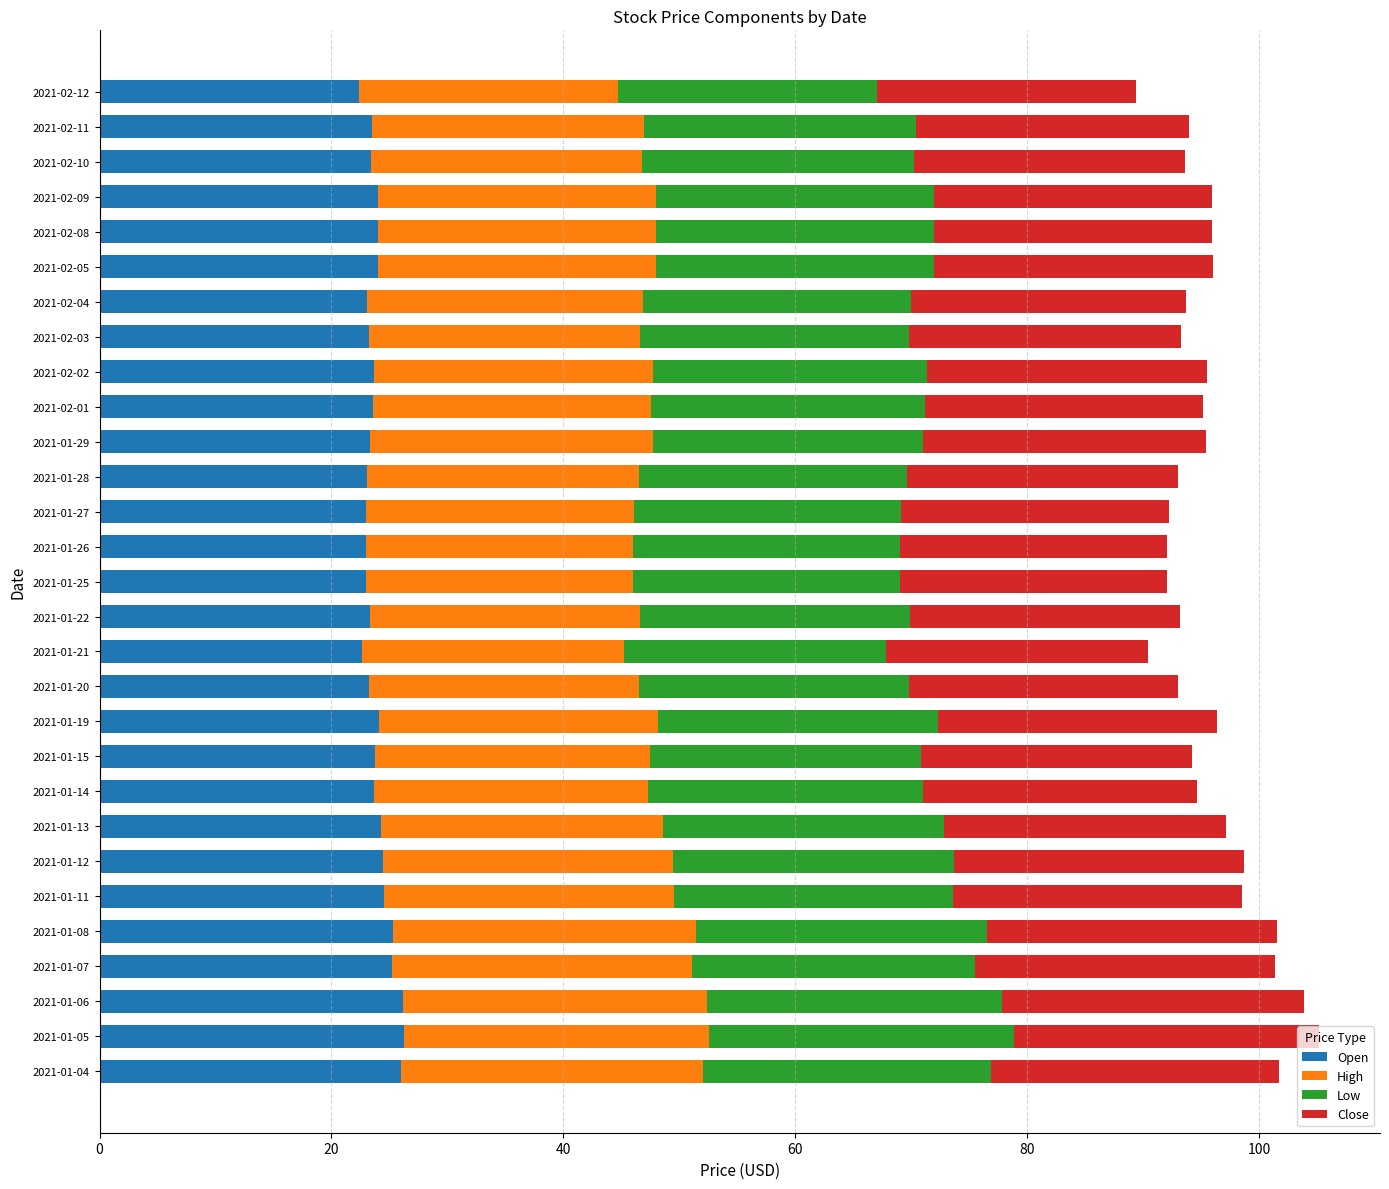

What is the lowest value of the Open series?

22.4